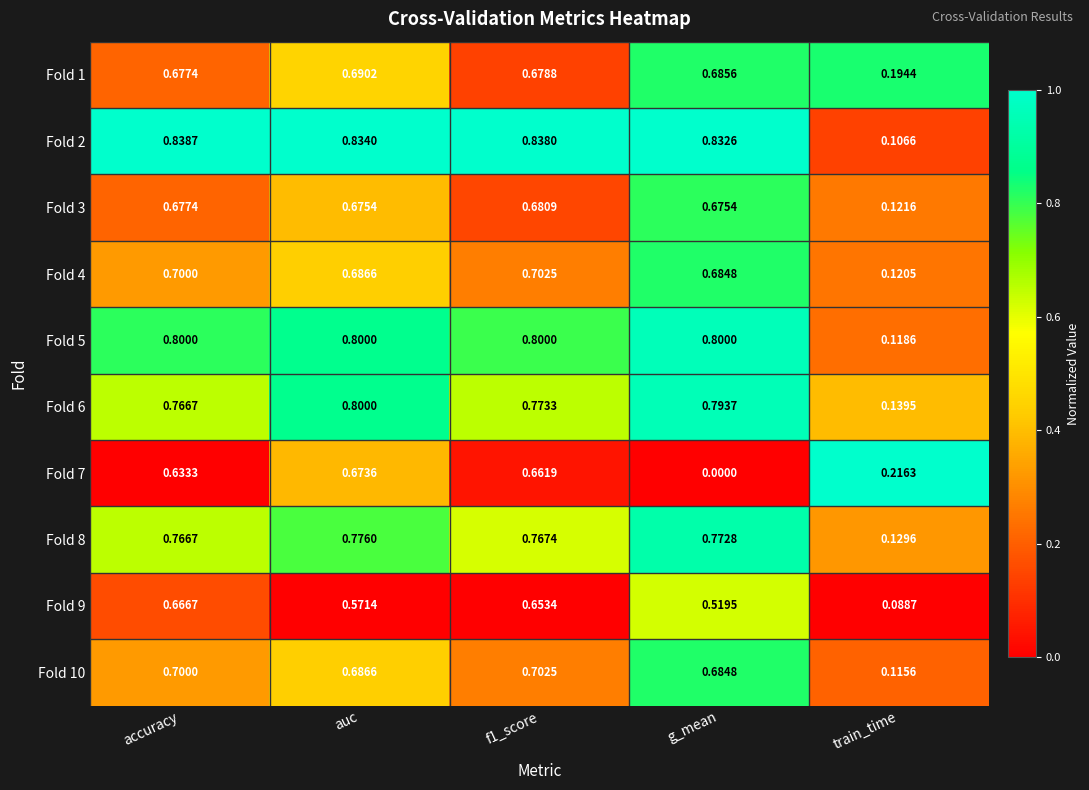

Which label corresponds to the largest value in the chart?

accuracy